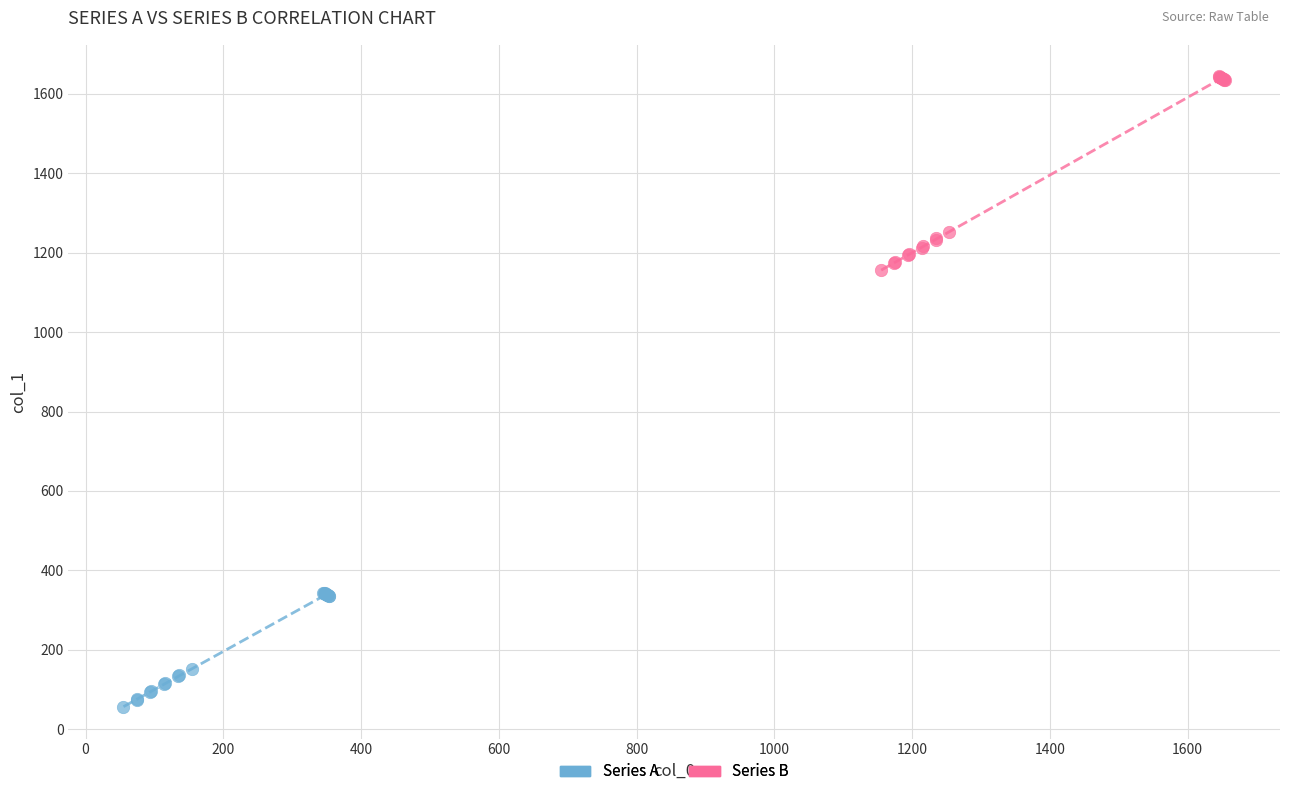

Which series has the widest spread of Y values?

Series B